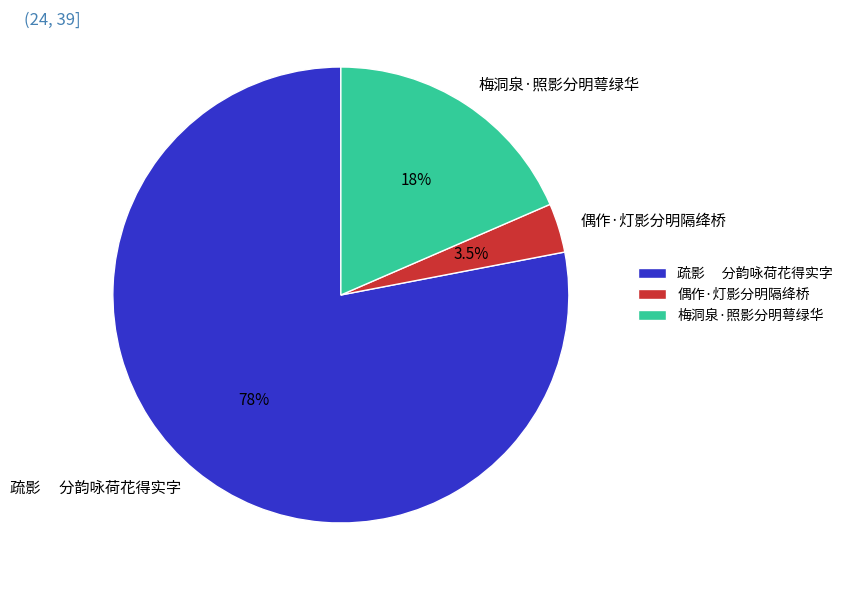

Which slice is the smallest?

偶作·灯影分明隔绛桥